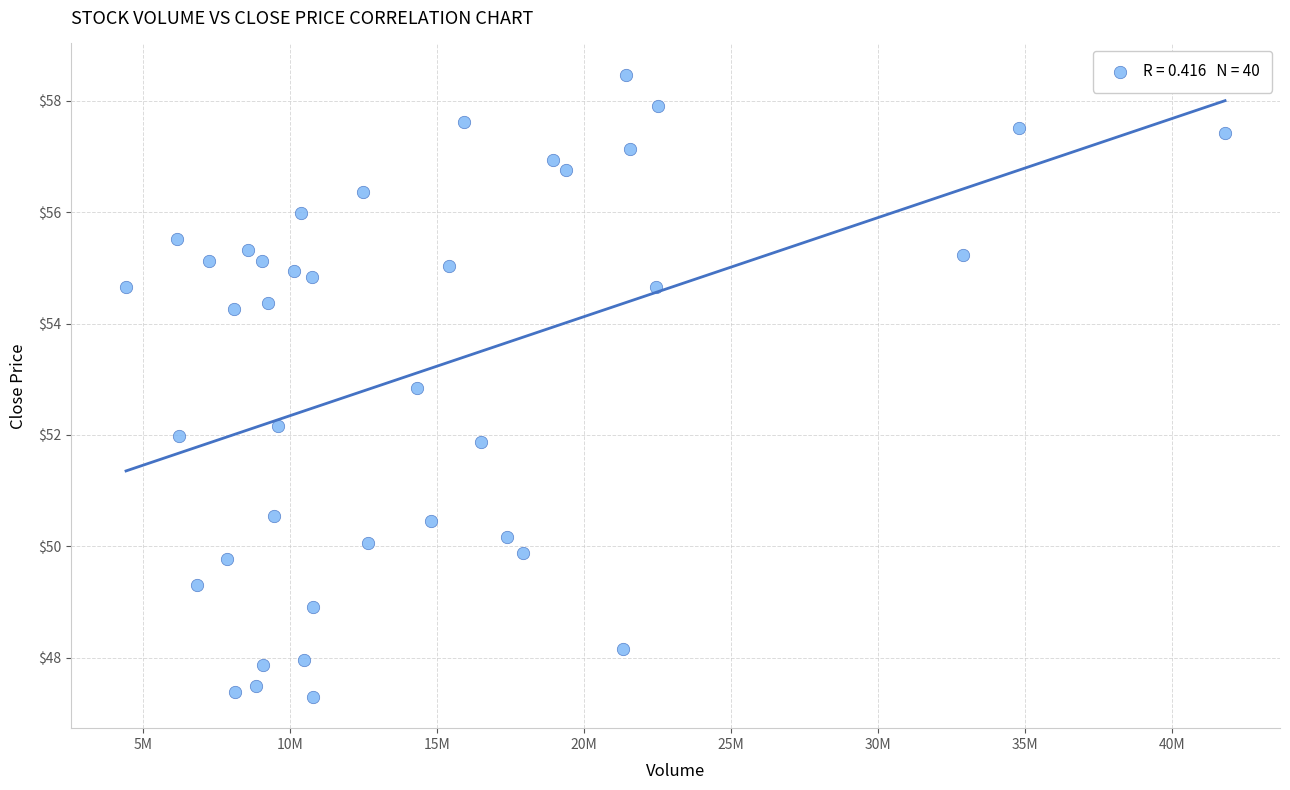

What is the range of X values (max minus min)?

37360658.0